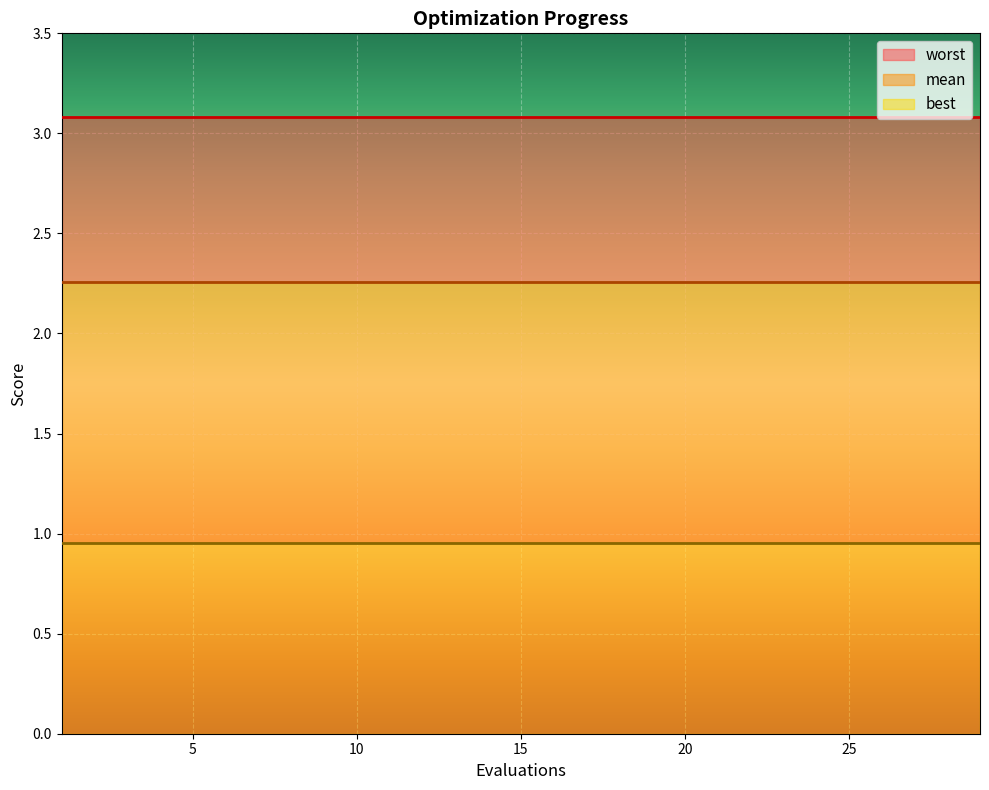

The best series shows 1.0 at 27. True or false?

True